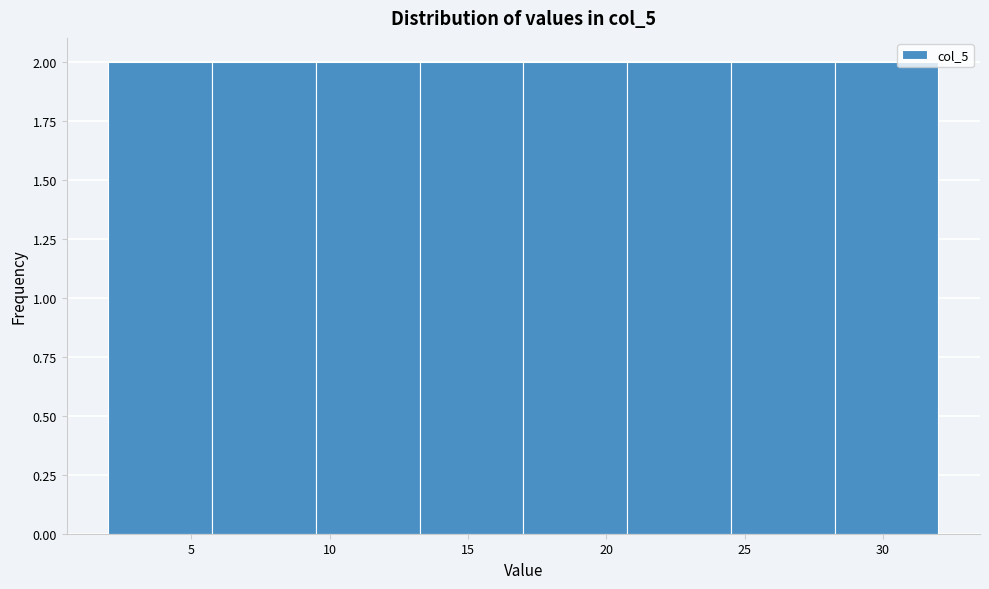

Reading left to right, list every bar in this chart as the range it spans on the x-axis followed by its height. Neither the bar edges nor the heights are printed on the chart, so give them approximately, as read against the axes.

2.00 to 5.75: 2
5.75 to 9.50: 2
9.50 to 13.25: 2
13.25 to 17.00: 2
17.00 to 20.75: 2
20.75 to 24.50: 2
24.50 to 28.25: 2
28.25 to 32.00: 2